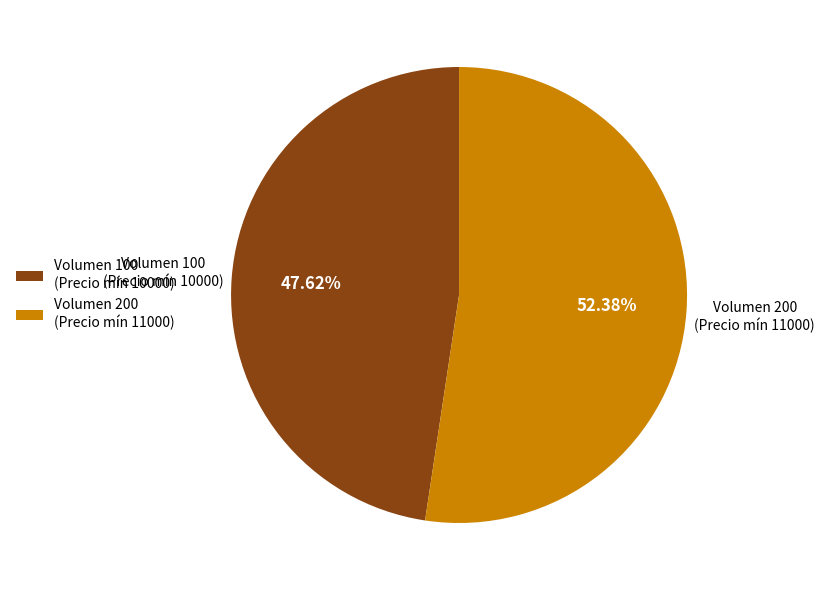

To the nearest percent, what is the average slice percentage?

50%